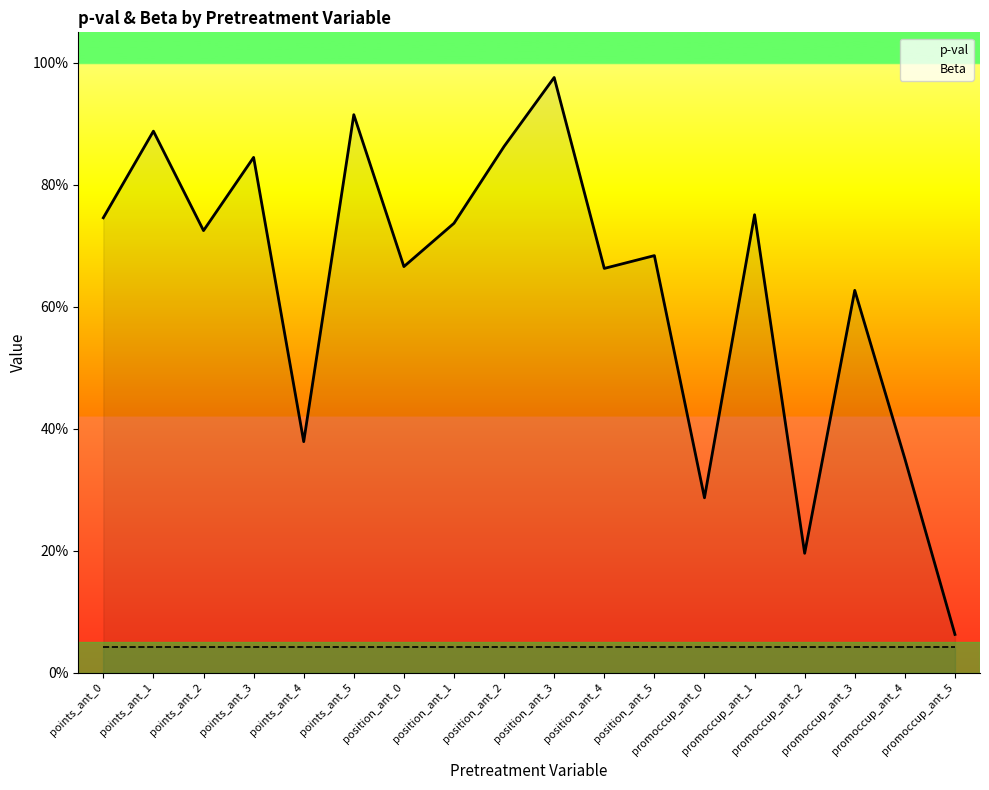

What is the difference between the second highest and second lowest values in the p-val series?

0.7